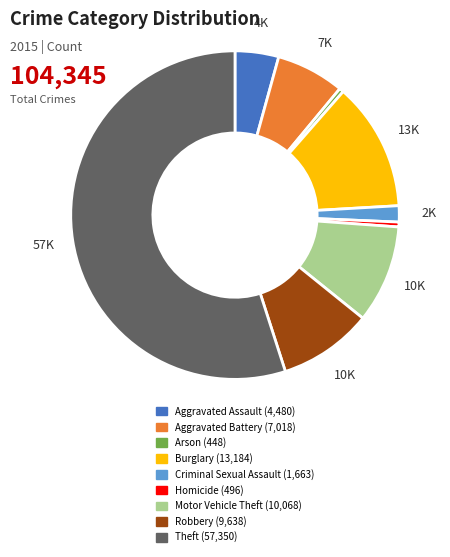

Which slice is the largest?

Theft